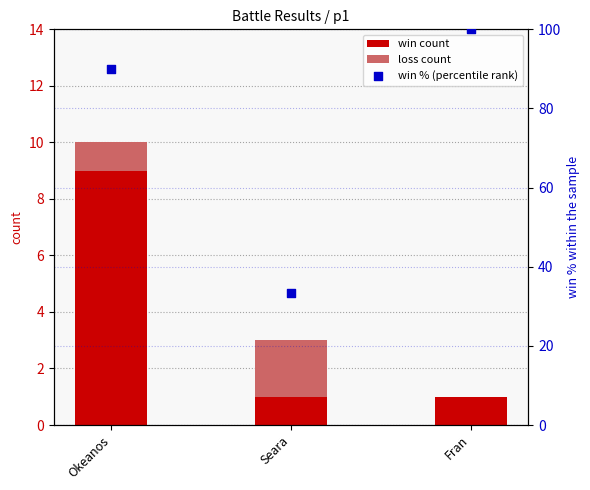

At how many categories does at least one series exceed 10?

3